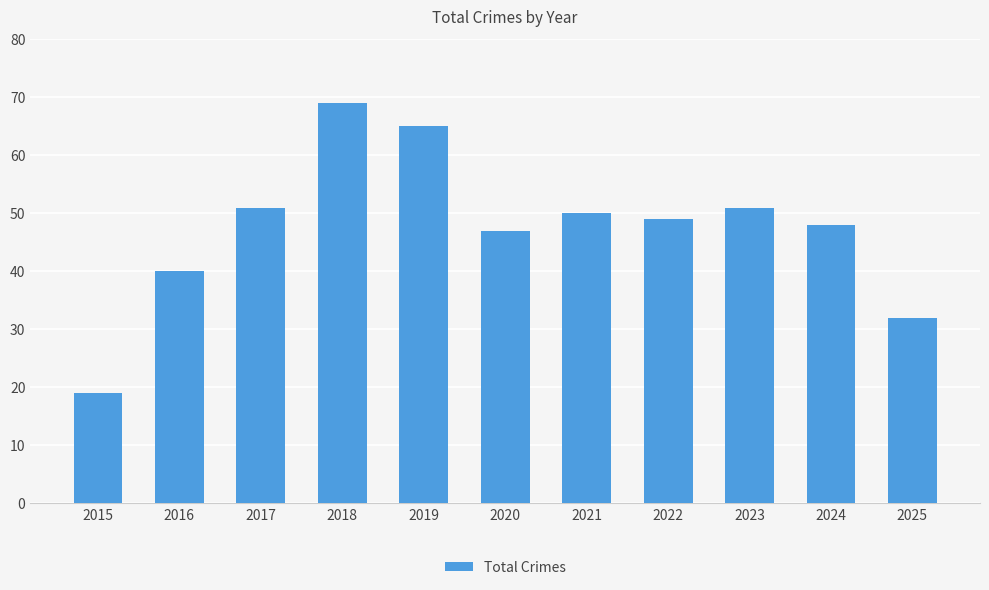

What is the greatest value displayed?

69